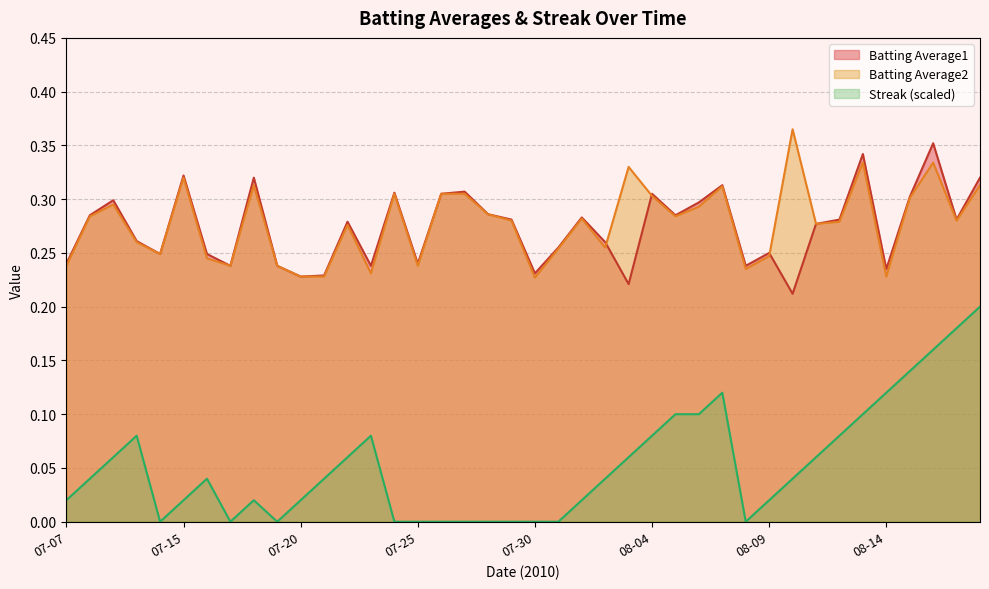

At which category is the sum across all series the highest?

2010-08-16